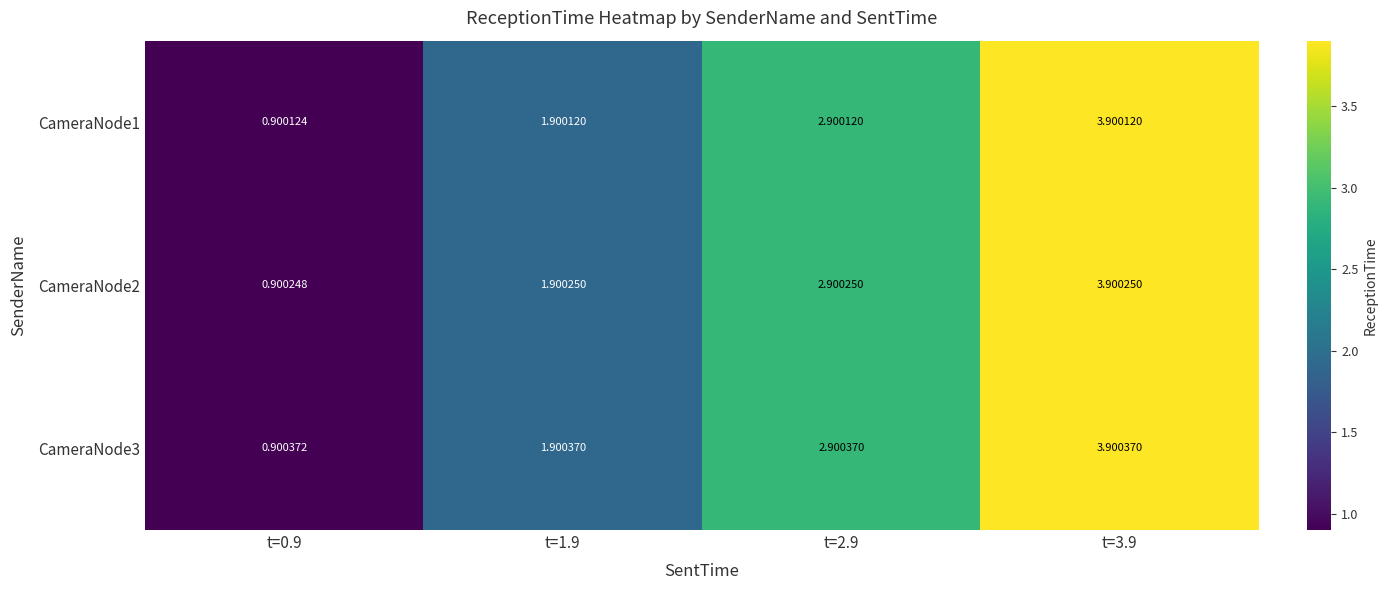

At which category is the sum across all series the highest?

t=3.9